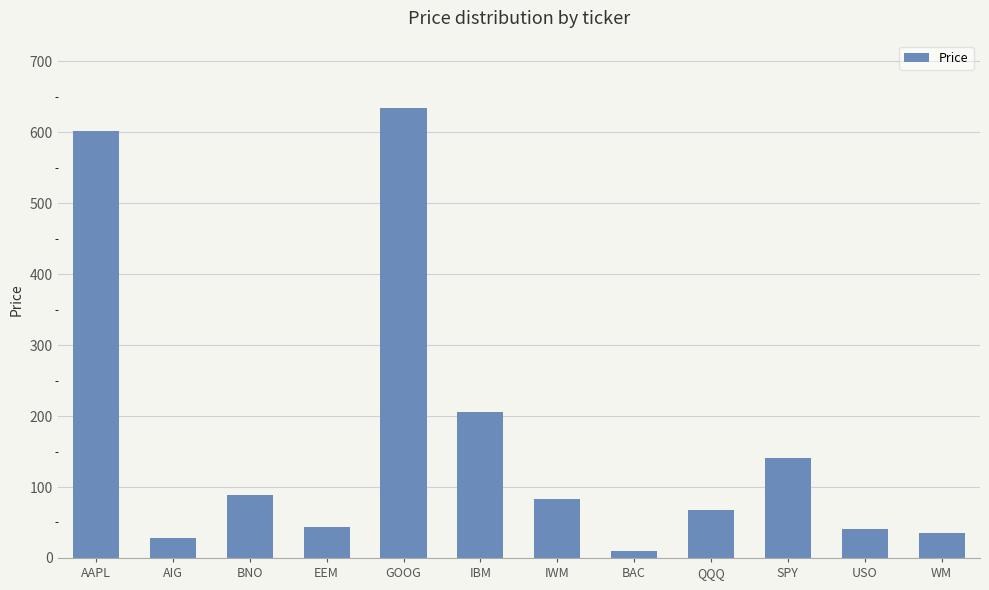

Where is the data nearest to the value 321?

IBM